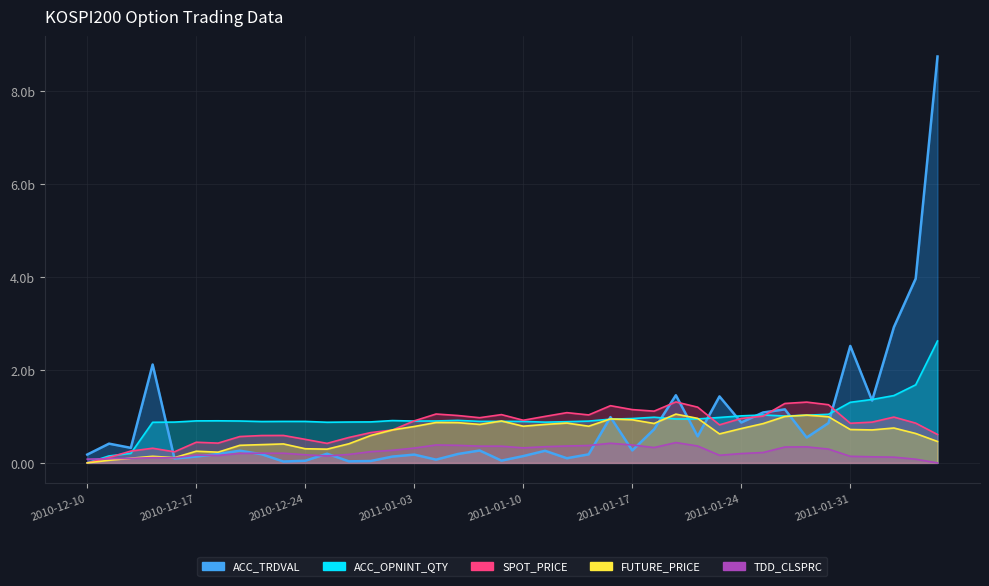

Where do ACC_OPNINT_QTY and TDD_CLSPRC first cross each other?

2010-12-10 and 2010-12-13